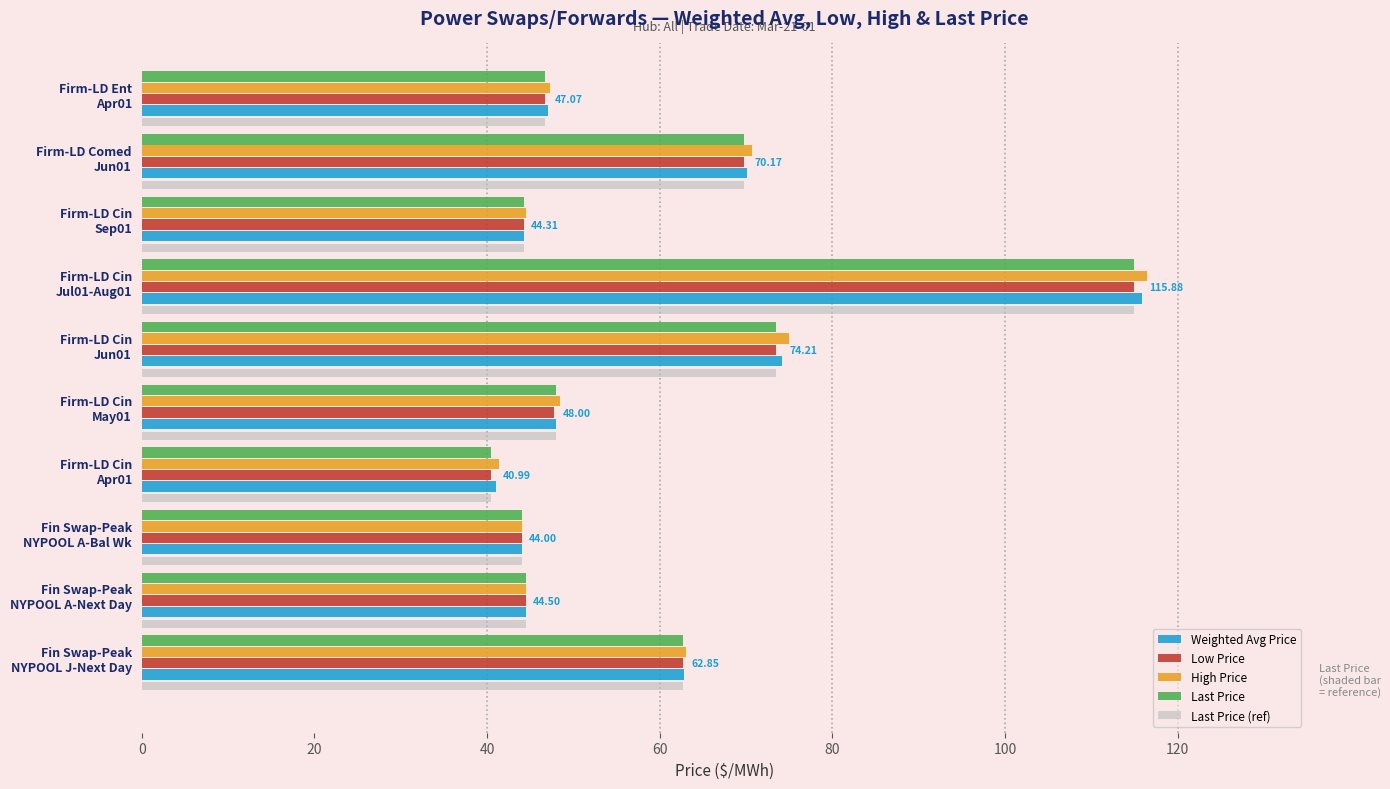

How many series are shown in this chart?

4